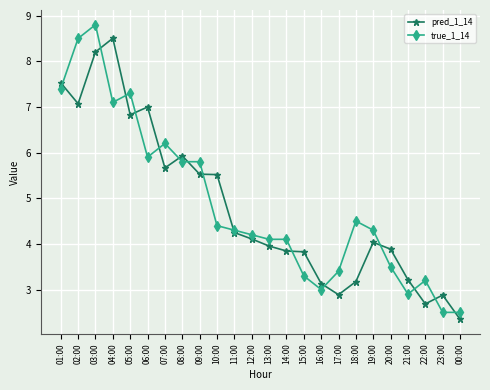

How many data points in true_1_14 are above 4?

16